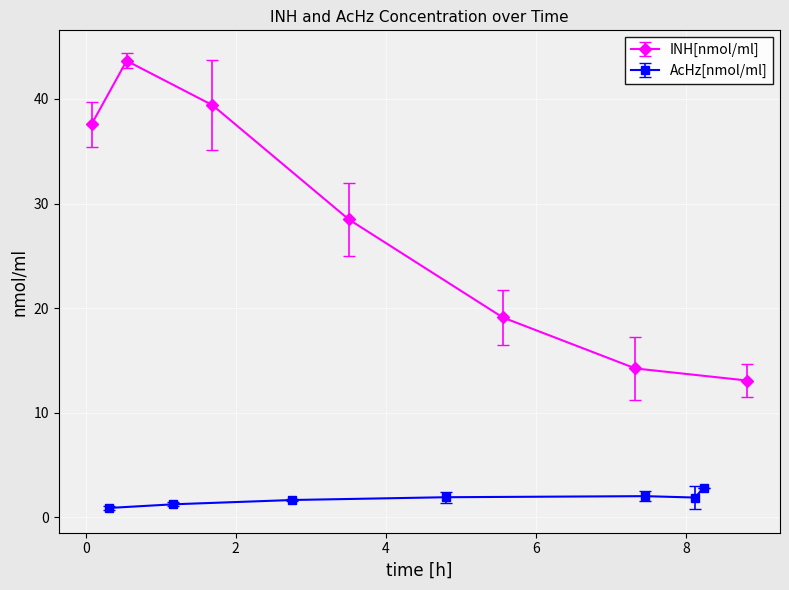

In AcHz_y, how many points are higher than both neighbors (excluding endpoints)?

1